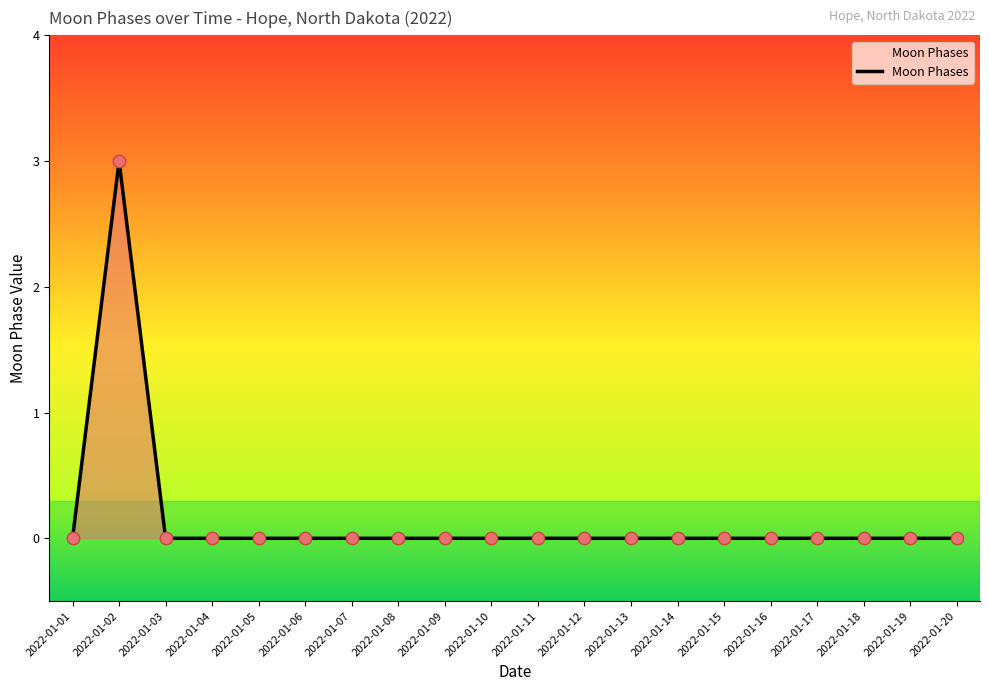

Which label corresponds to the largest value in the chart?

2022-01-02